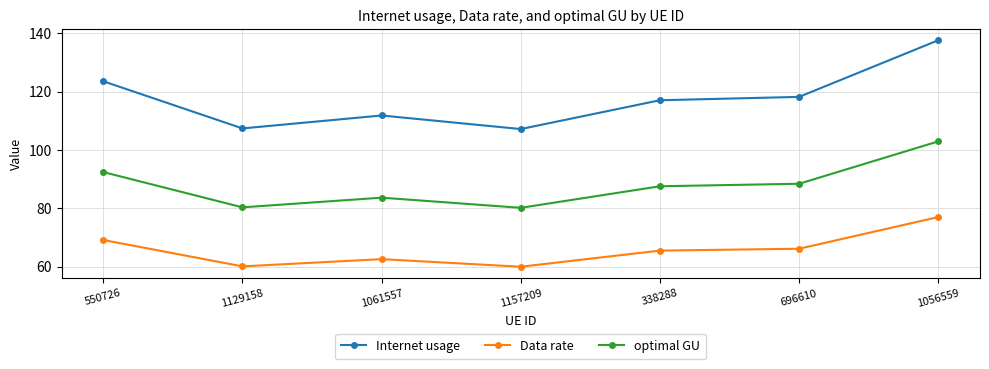

True or false: optimal GU has a value of 56.9 at 1056559.

False